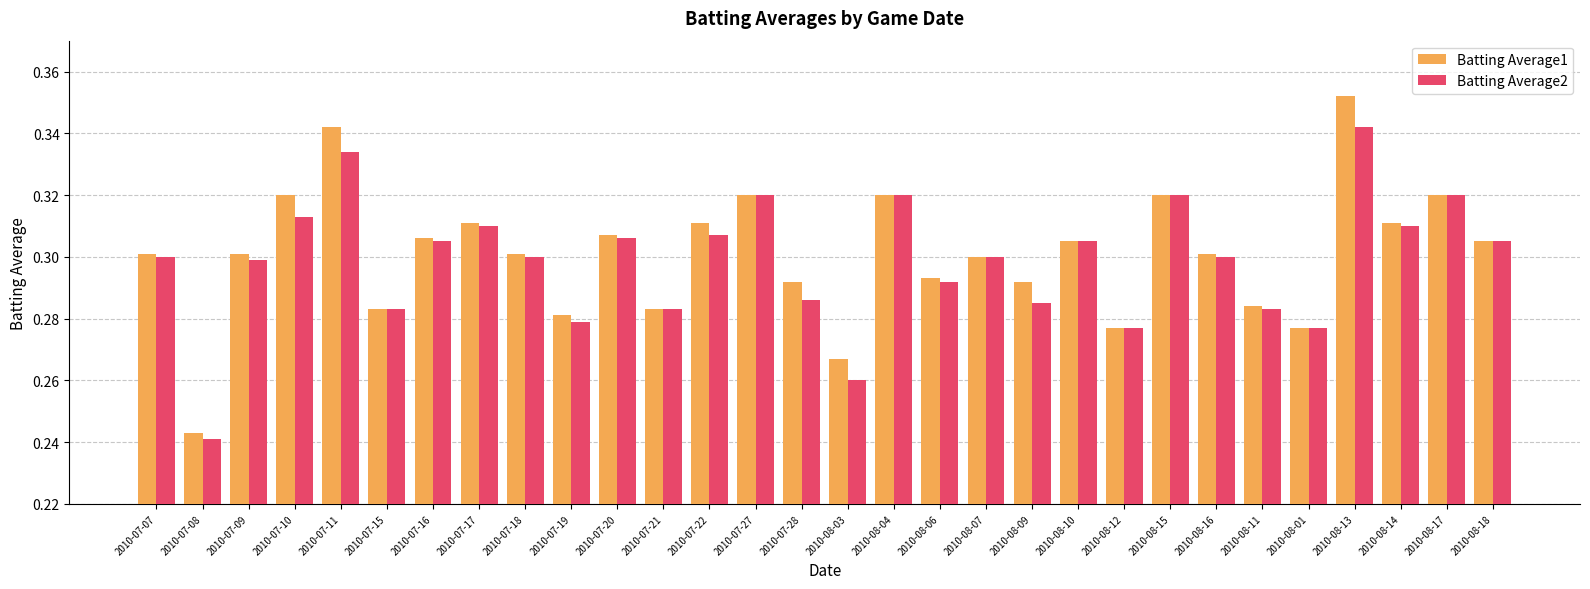

At how many categories does at least one series exceed 0?

30